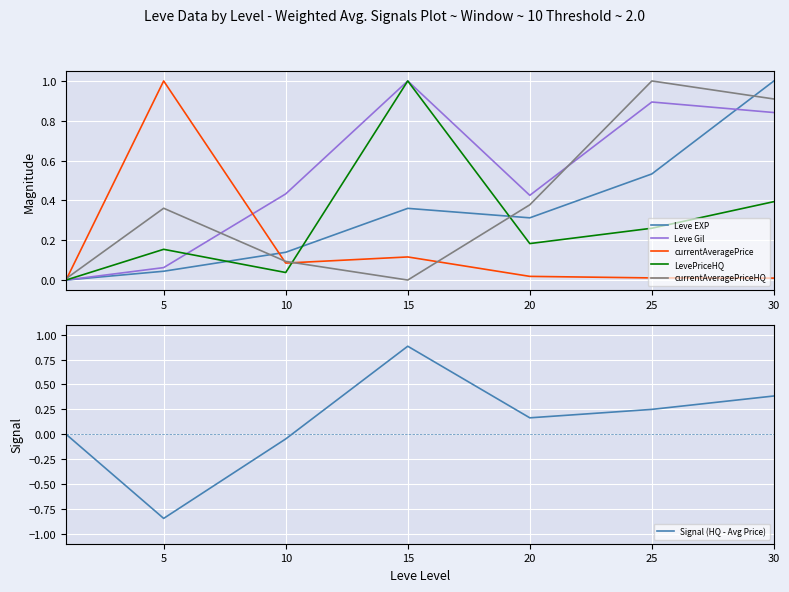

At which label does Leve Gil reach its peak?

15